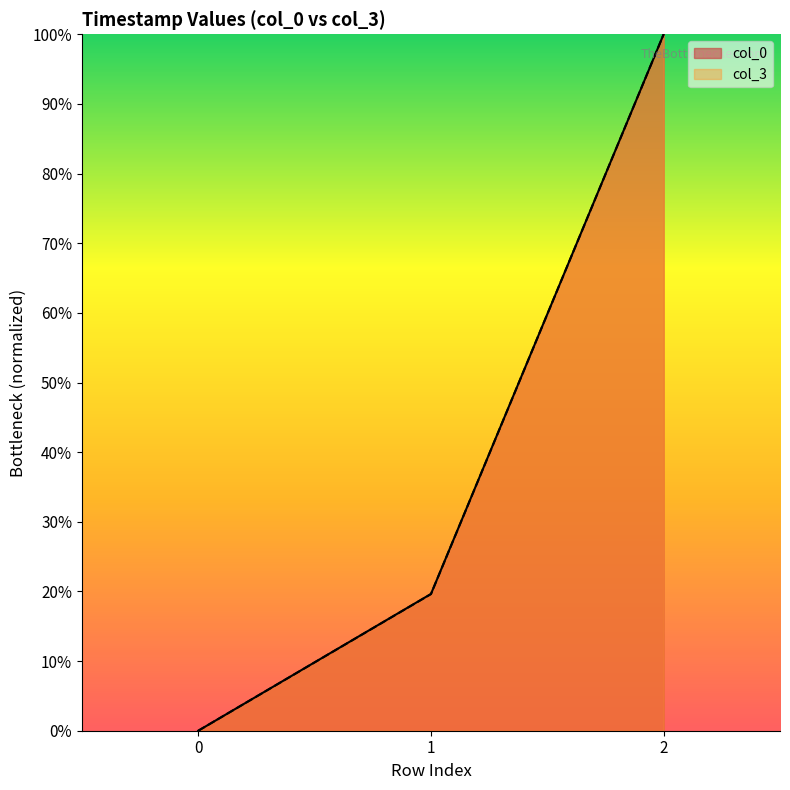

Read the col_3 value at 1.

19.6